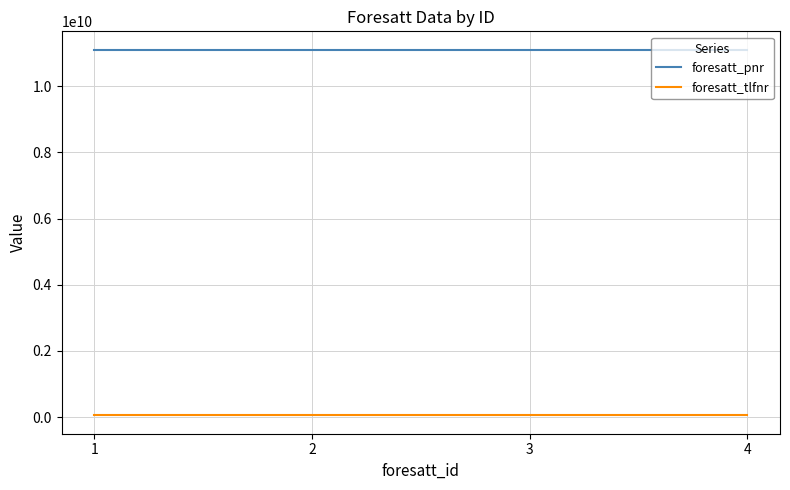

What is the average value of the foresatt_pnr series?

11111112122